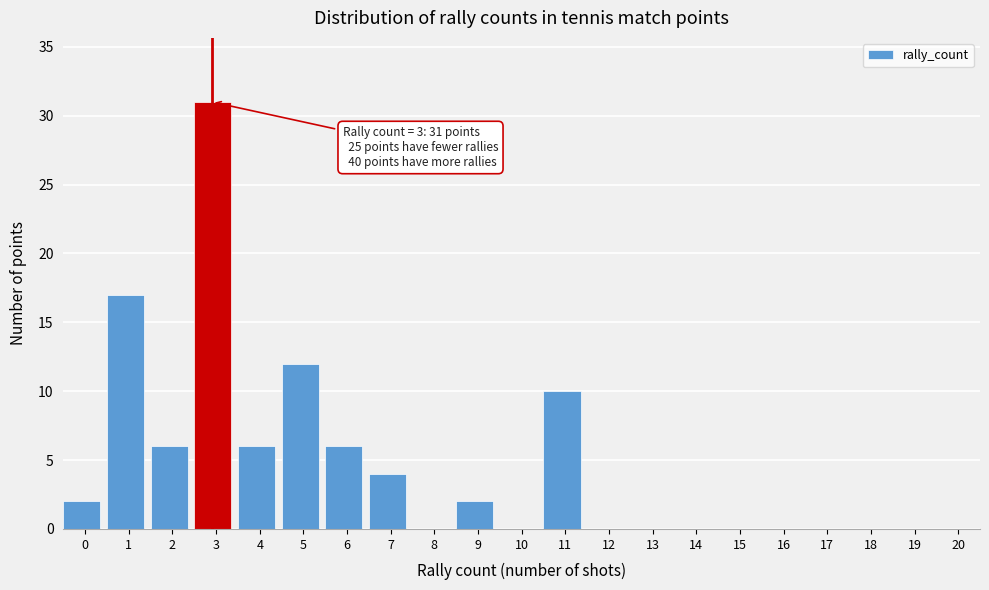

Reading left to right, extract all data points from this chart.

0=2	1=17	2=6	3=31	4=6	5=12	6=6	7=4	8=0	9=2	10=0	11=10	12=0	13=0	14=0	15=0	16=0	17=0	18=0	19=0	20=0